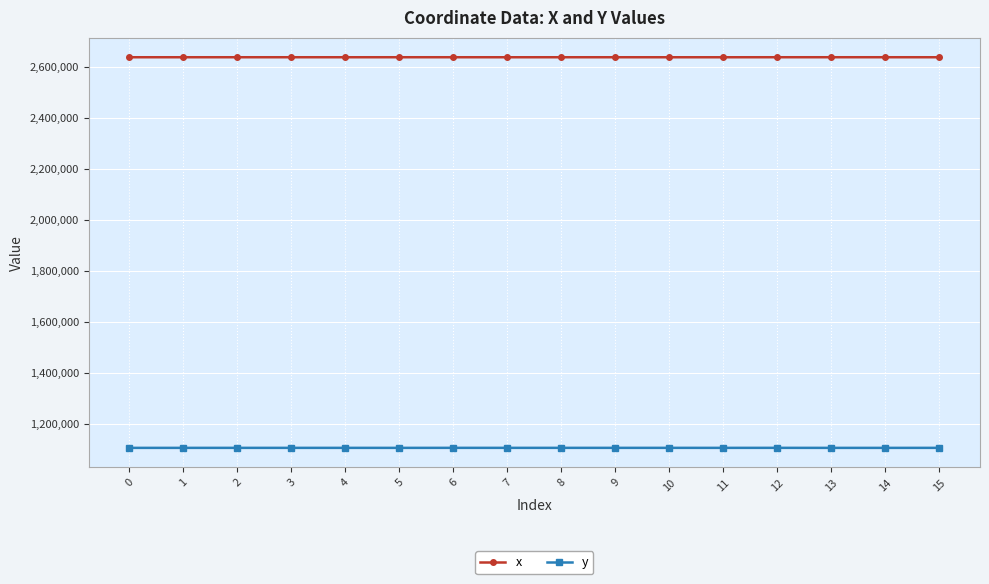

What is the difference between the highest and lowest values at 14?

1531592.9